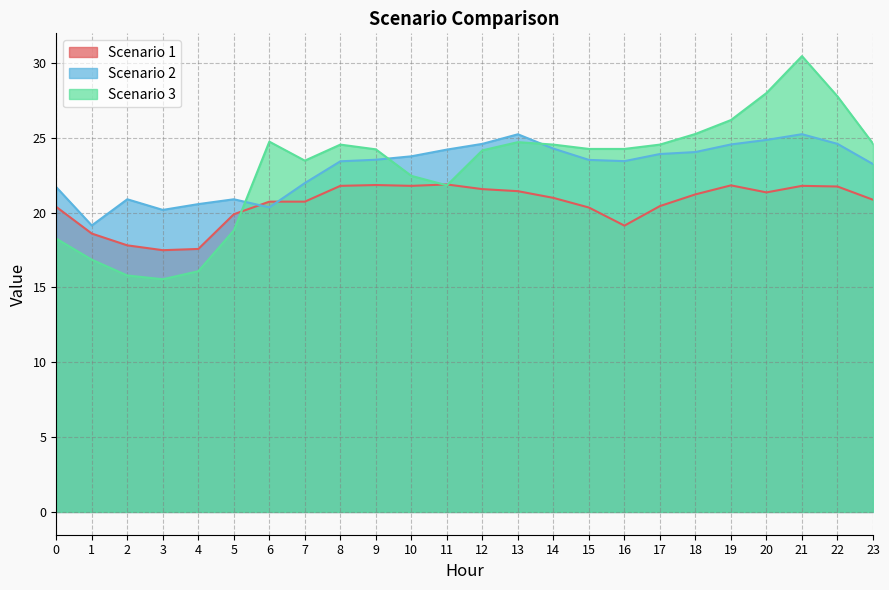

What is the difference between the Scenario 2 values at 18 and 8?

0.6